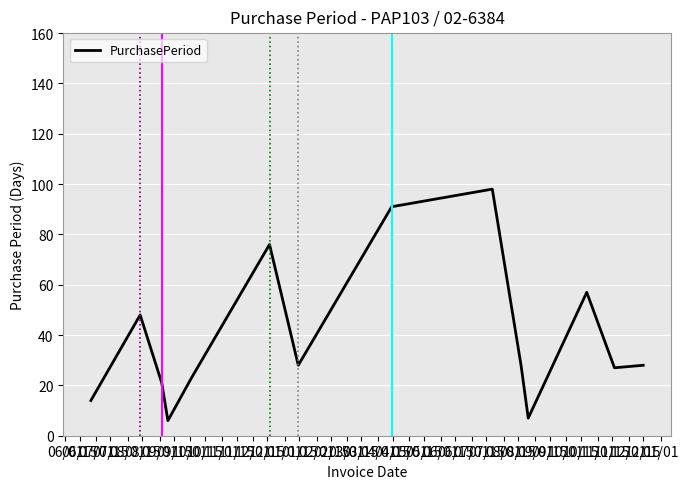

What is the difference between the maximum and minimum values?

92